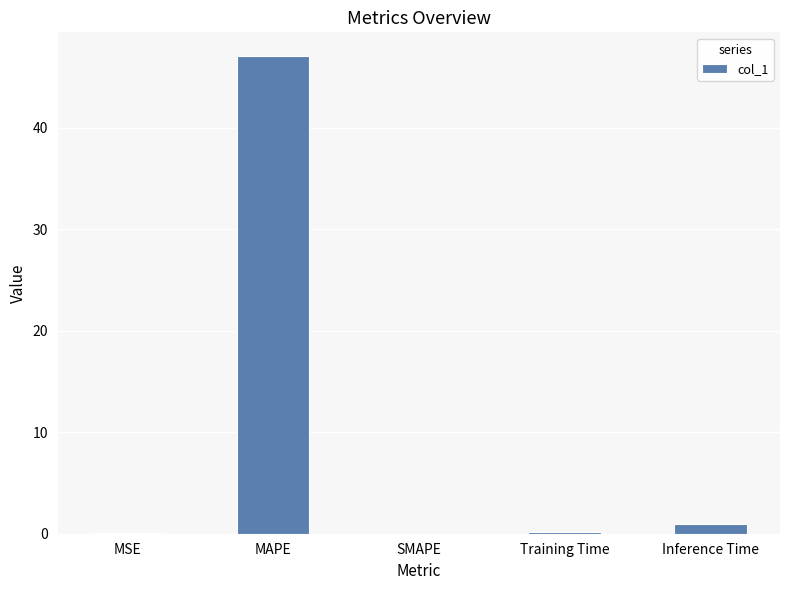

What is the sum of all values?

48.2